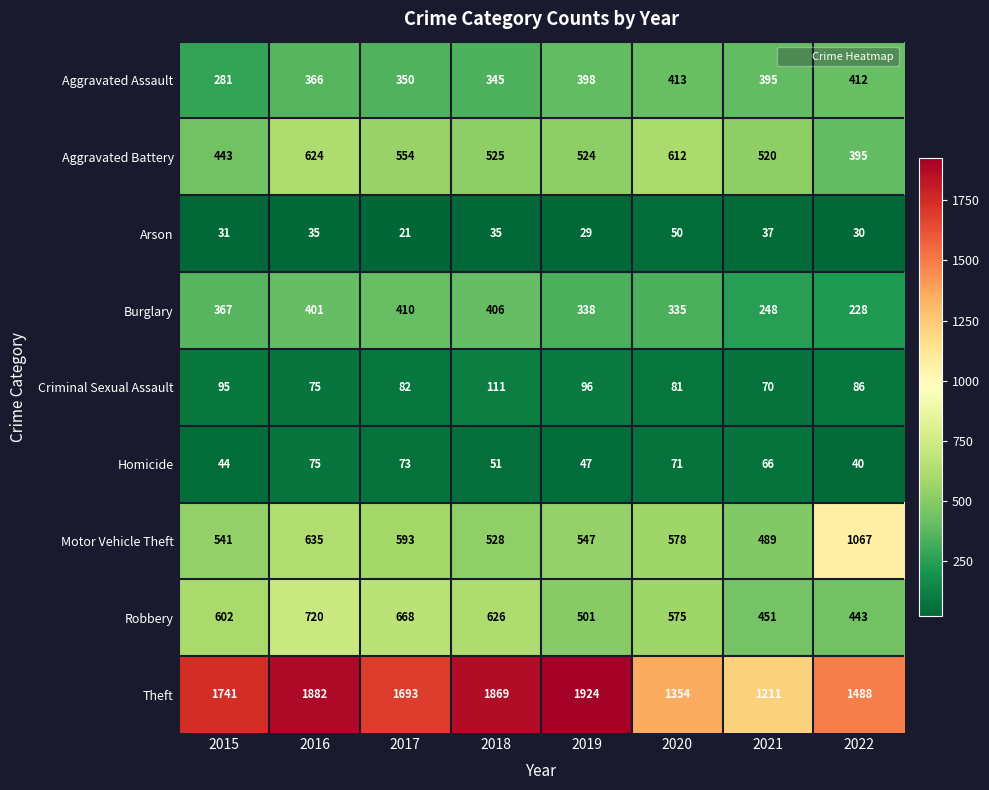

Which category has the lowest value in the Burglary series?

2022